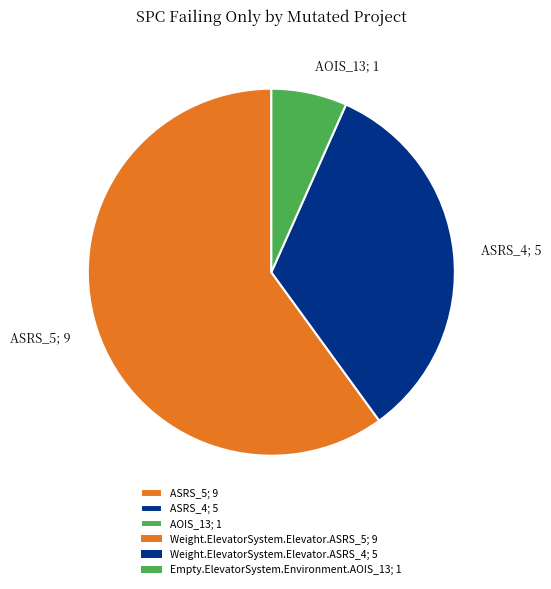

Between AOIS_13; 1 and ASRS_4; 5, which is larger?

ASRS_4; 5